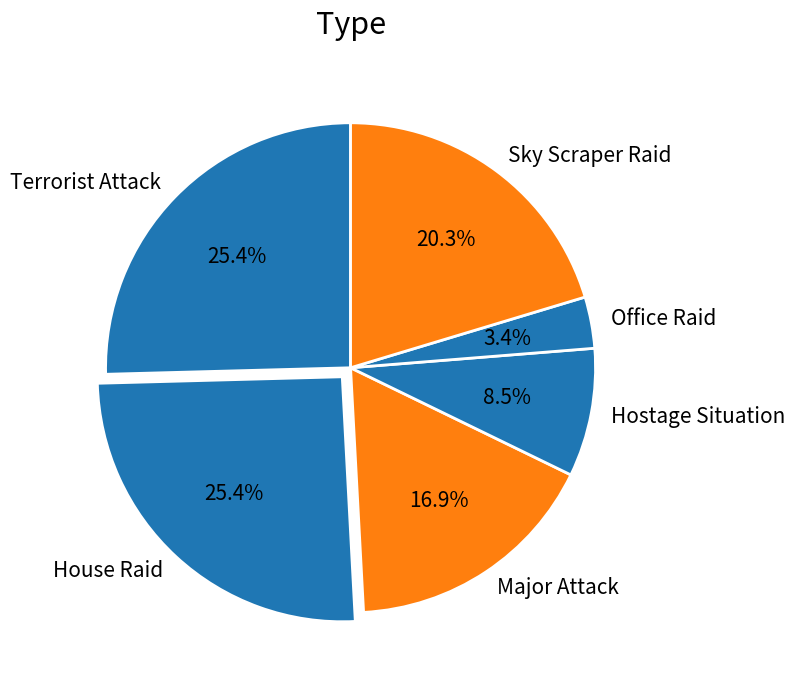

Which slice is the smallest?

Office Raid